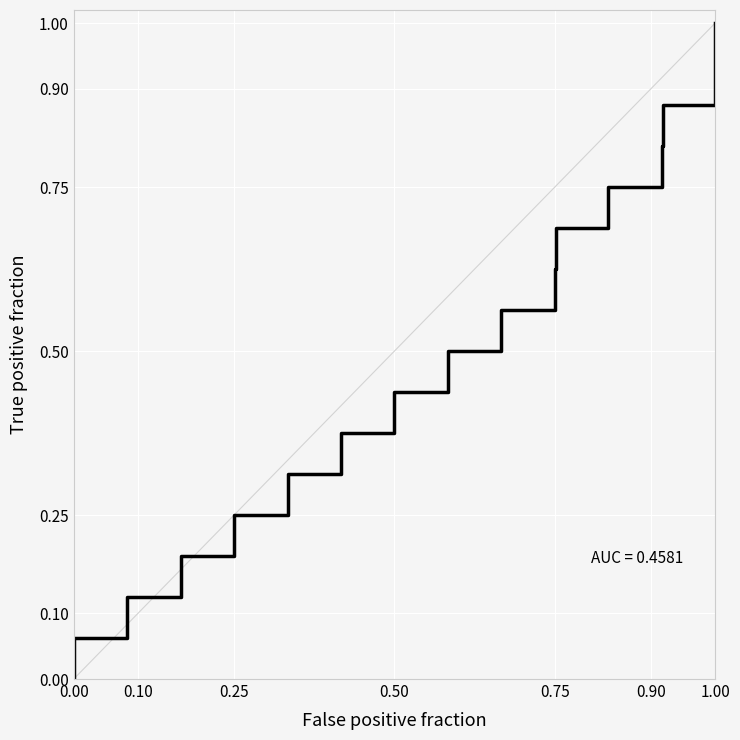

True or false: the data has more than 0 interior local peaks.

False